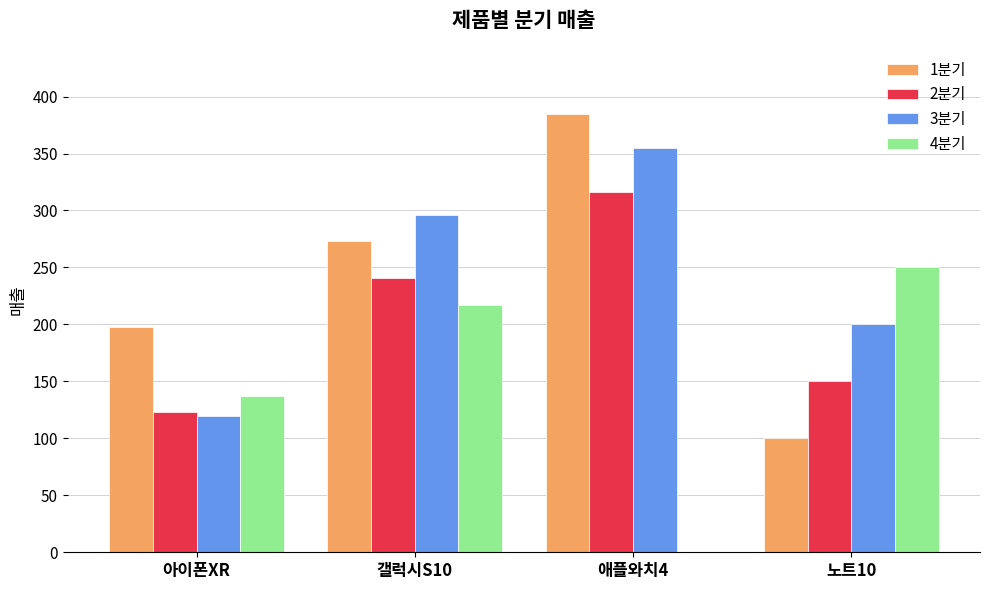

The 4분기 series shows 443 at 노트10. True or false?

False